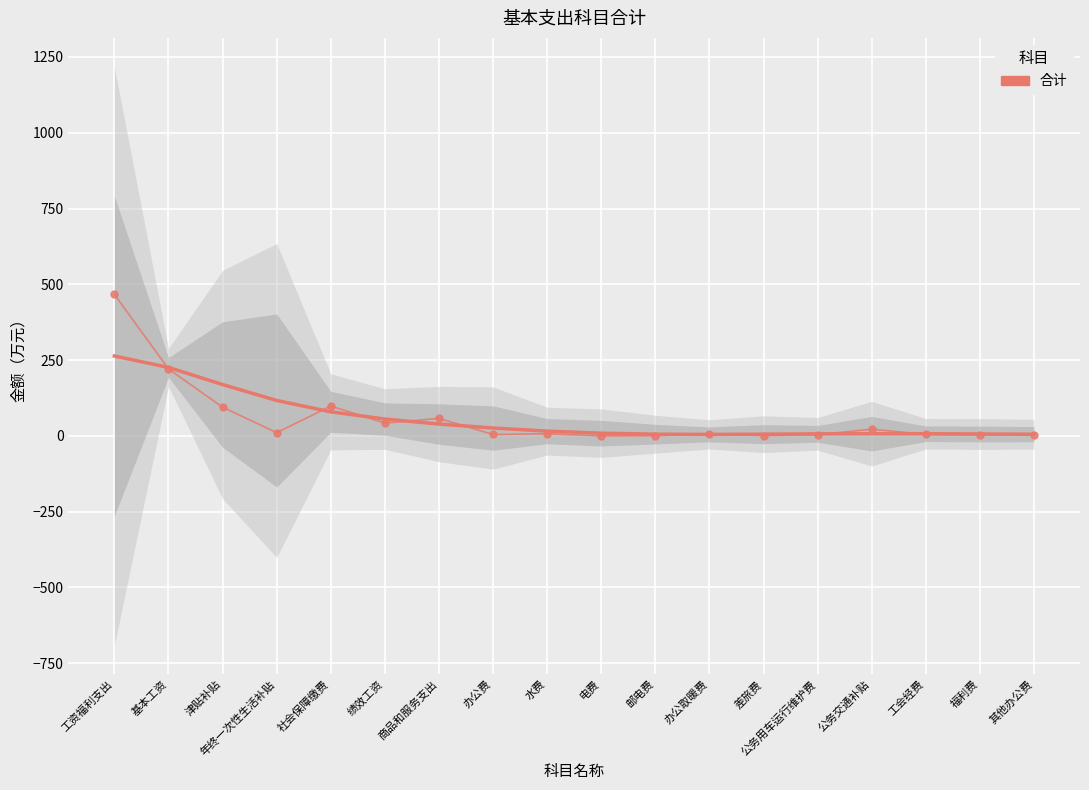

Where is the first local minimum?

年终一次性生活补贴